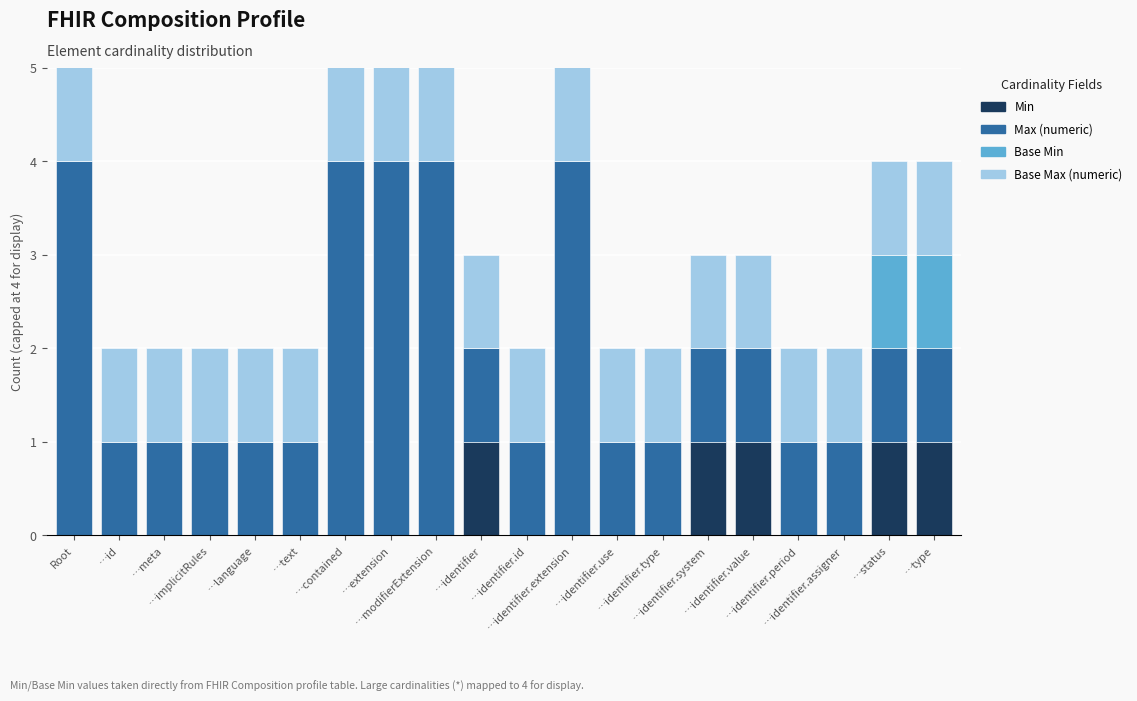

At which category is the sum across all series the highest?

Root